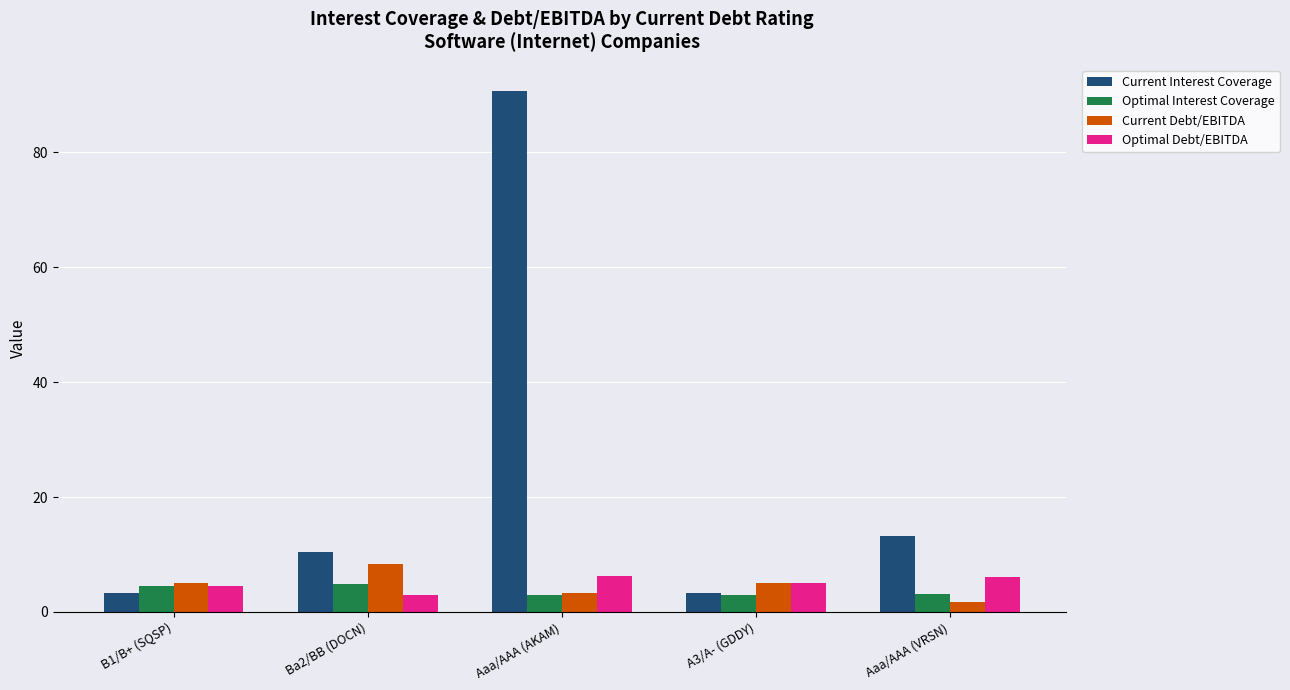

What is the average value of the Current Debt/EBITDA series?

4.7